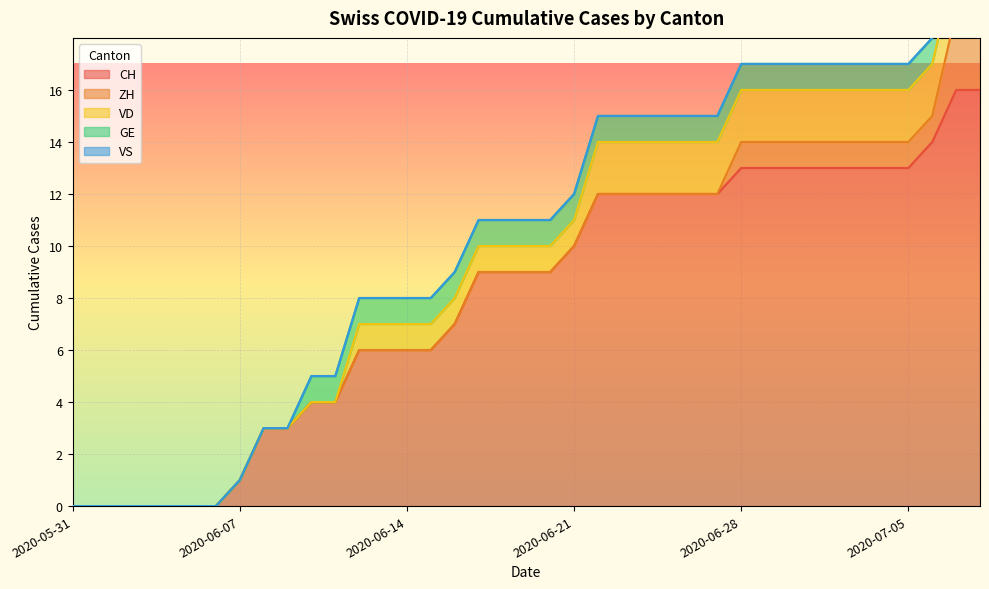

True or false: VS and VD intersect in this chart.

False